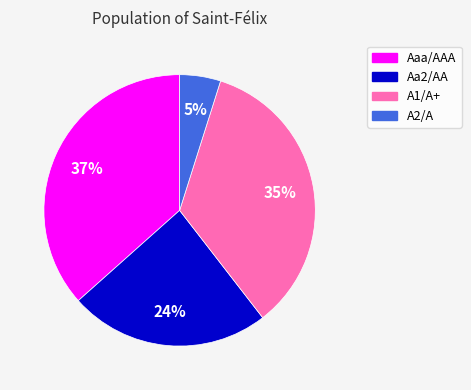

How many segments does this pie chart have?

4